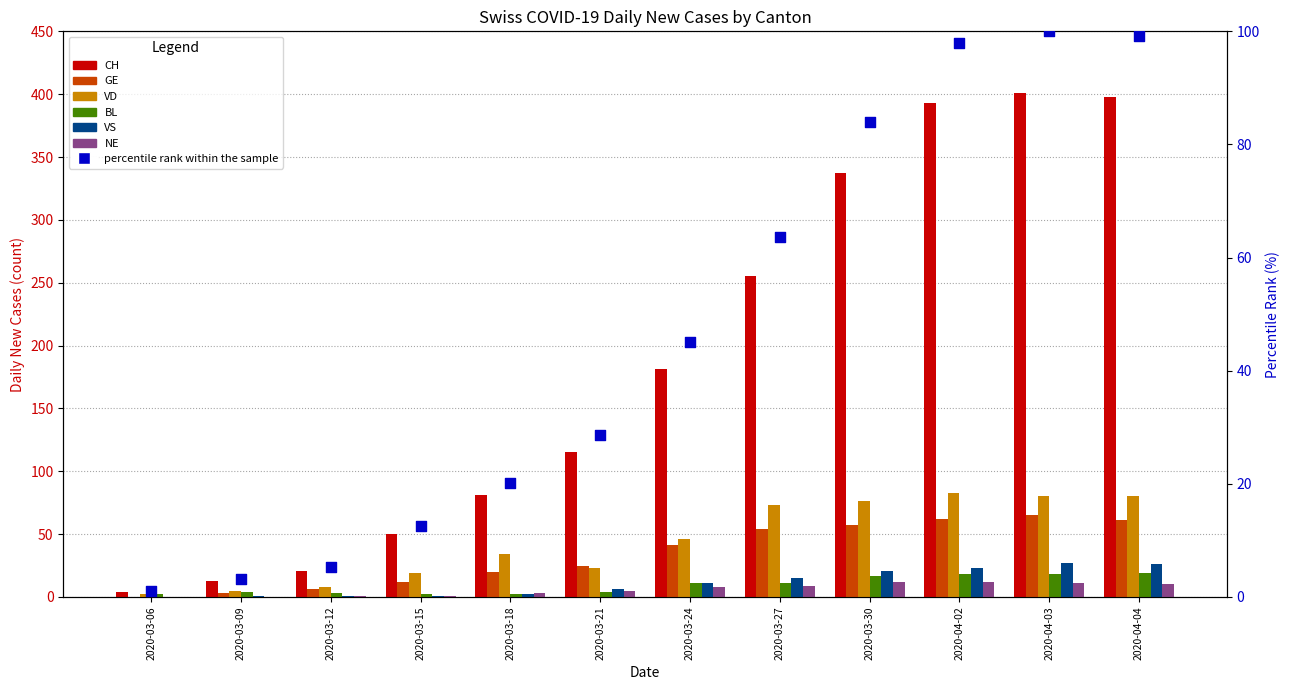

Which series contains the lowest Y value?

GE